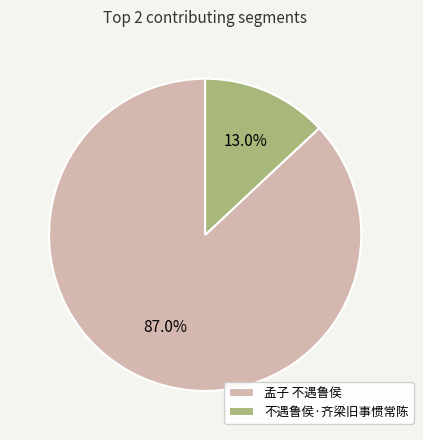

What percentage is the 孟子 不遇鲁侯 slice, to the nearest percent?

87%